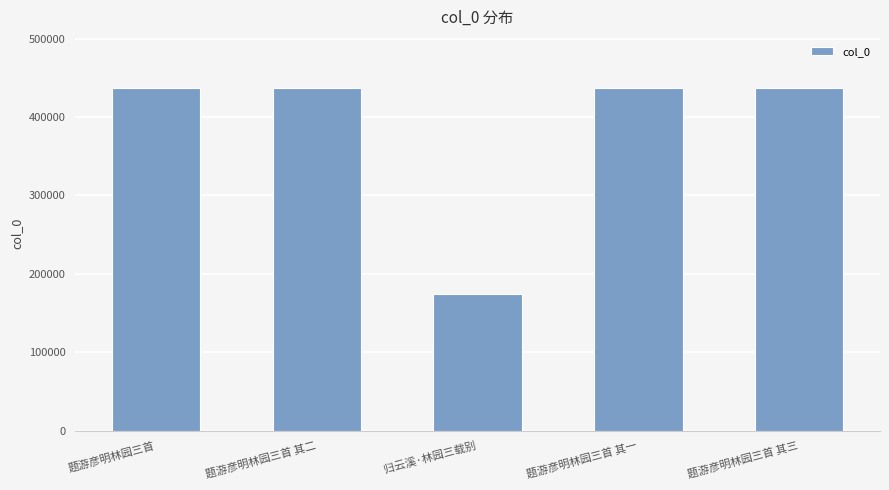

What is the value of the 5th bar from the left?

436527